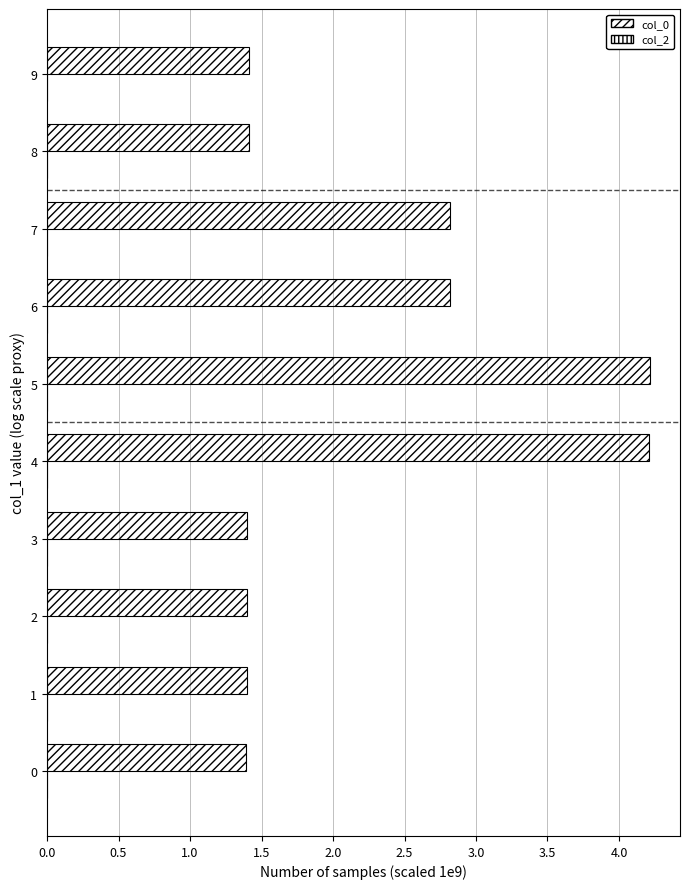

Are the bars horizontal?

Yes